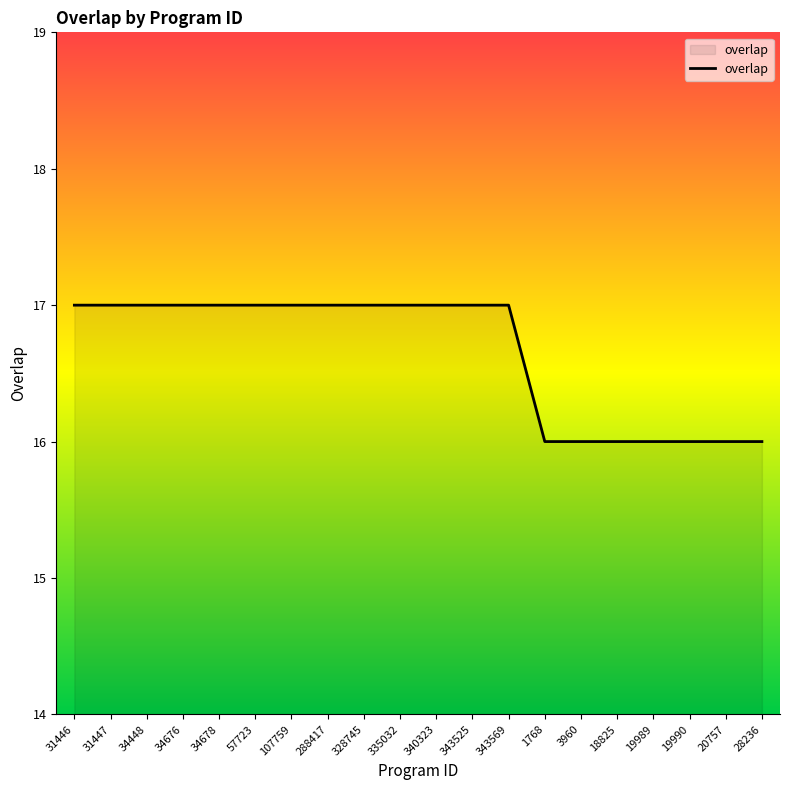

Reading left to right, extract all data points from this chart.

31446=17	31447=17	34448=17	34676=17	34678=17	57723=17	107759=17	288417=17	328745=17	335032=17	340323=17	343525=17	343569=17	1768=16	3960=16	18825=16	19989=16	19990=16	20757=16	28236=16